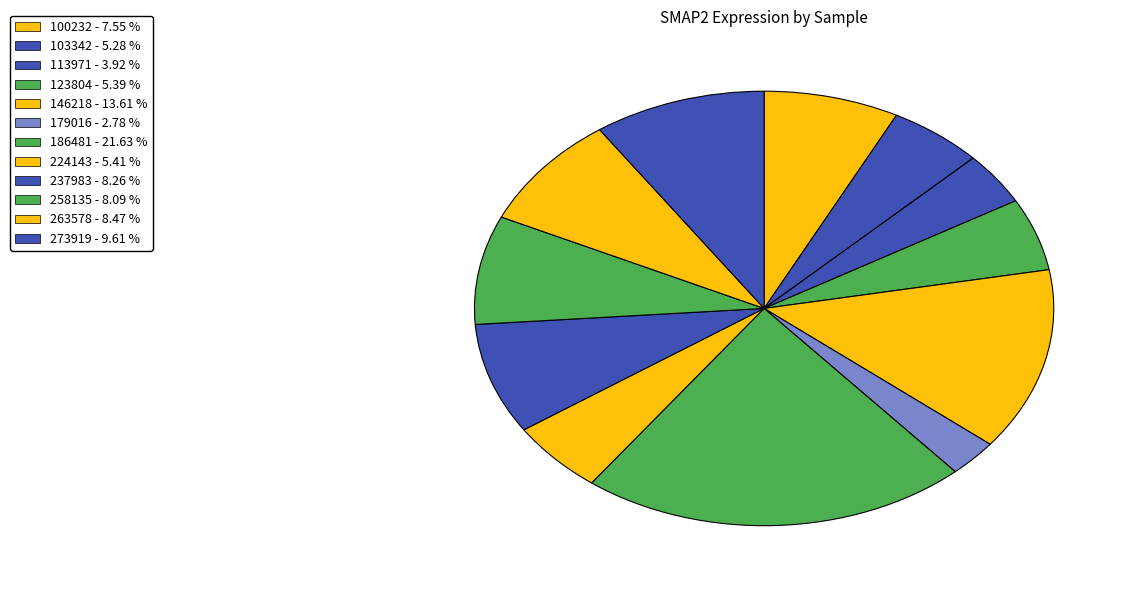

To the nearest percent, what percentage of the pie is 100232?

8%